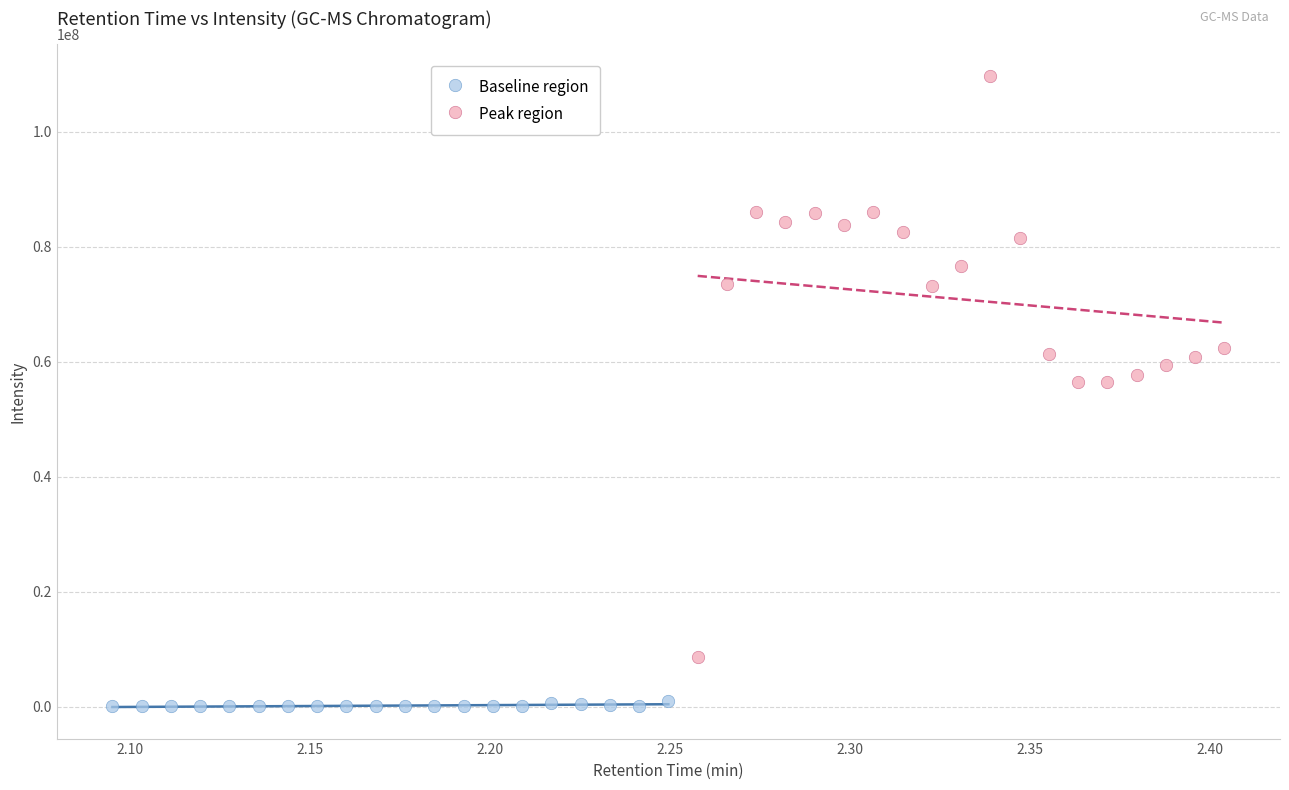

Which series has the largest Y range (max minus min)?

Peak region